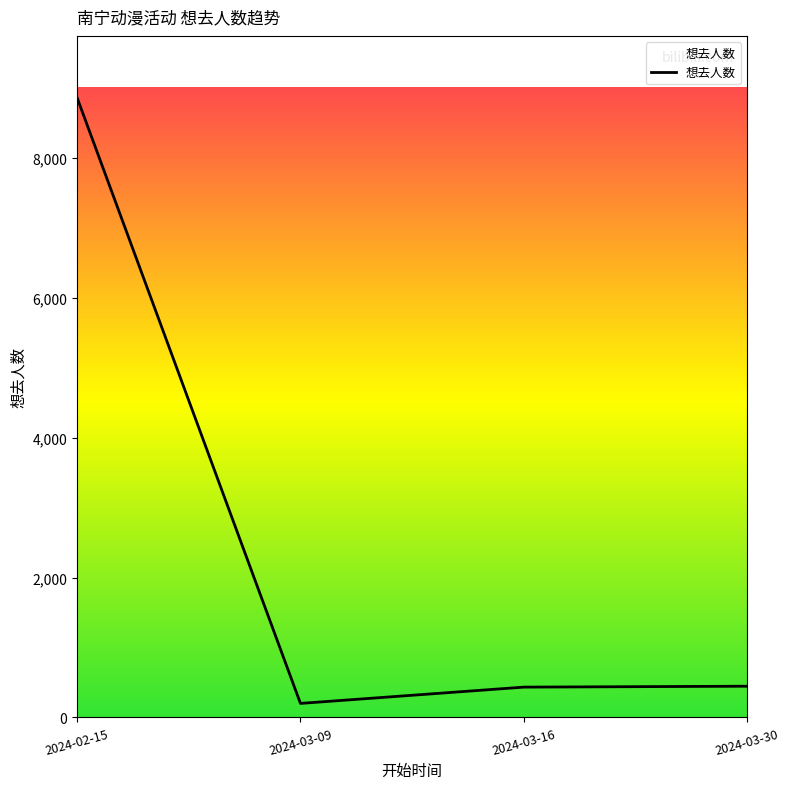

At which category does the data reach its first local valley?

2024-03-09